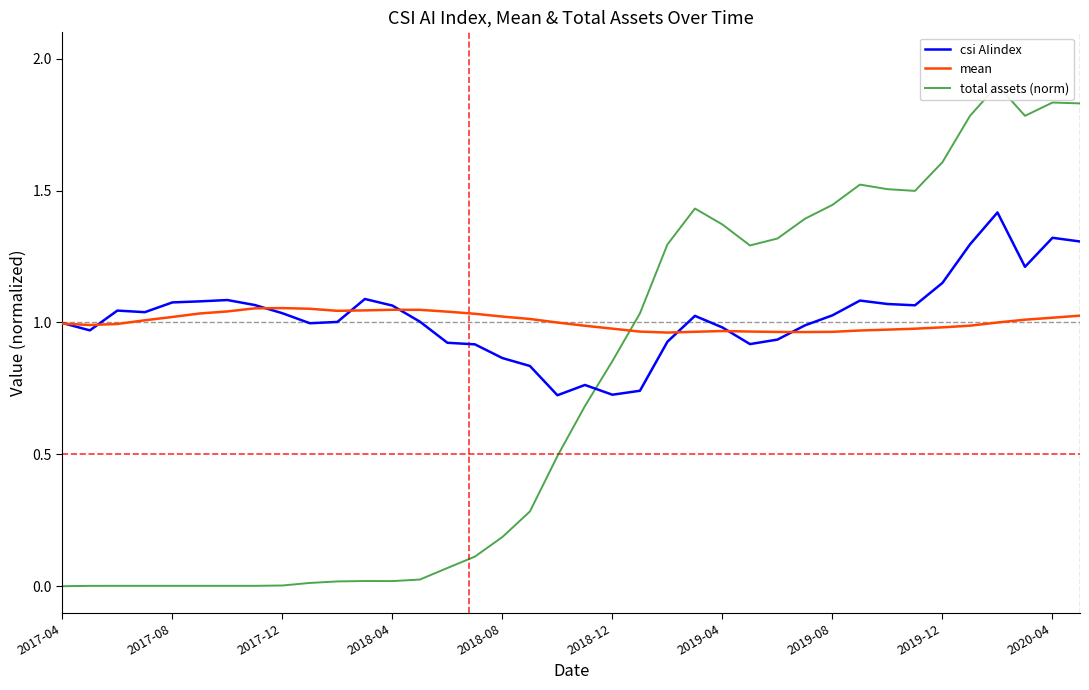

List the series in order of their peak value, highest first.

total assets (norm), csi AIindex, mean